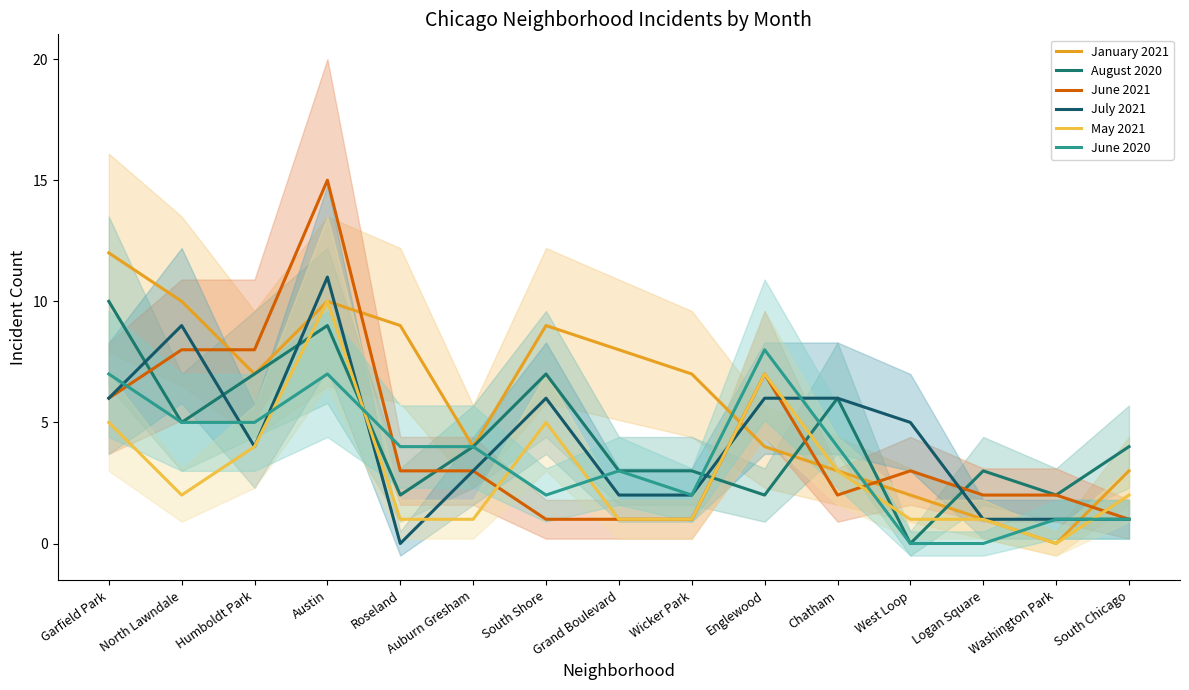

Where does the May 2021 series first go above 2?

Garfield Park